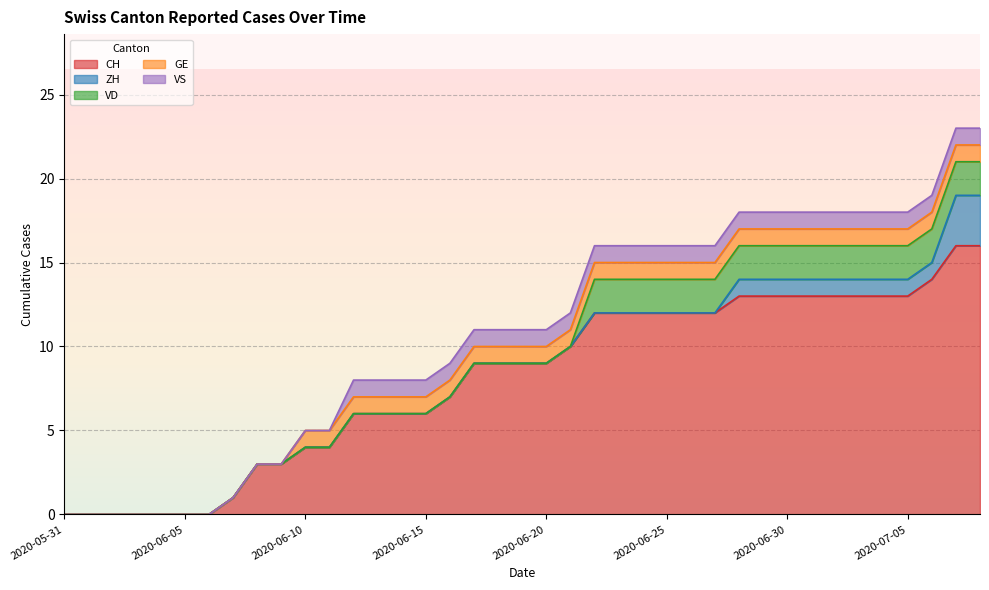

True or false: VD and VS intersect in this chart.

True